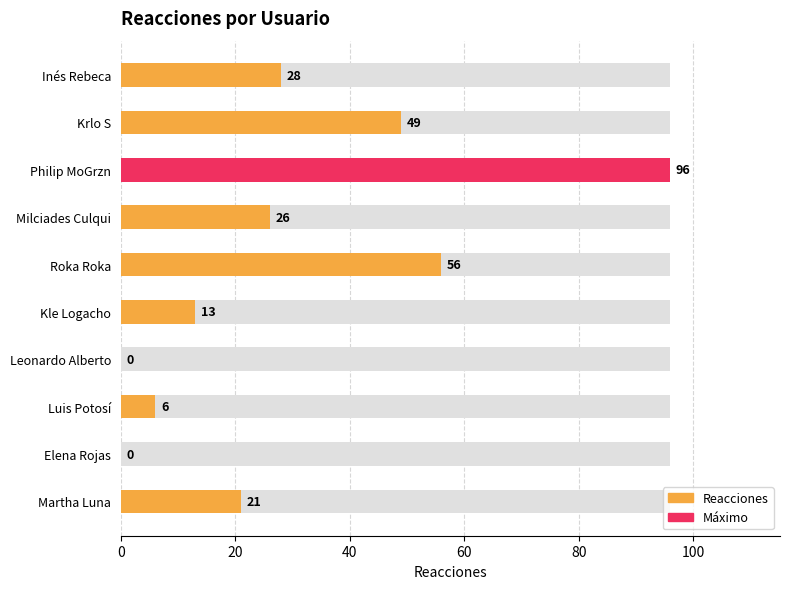

Are the bars grouped side by side (vs. stacked)?

No